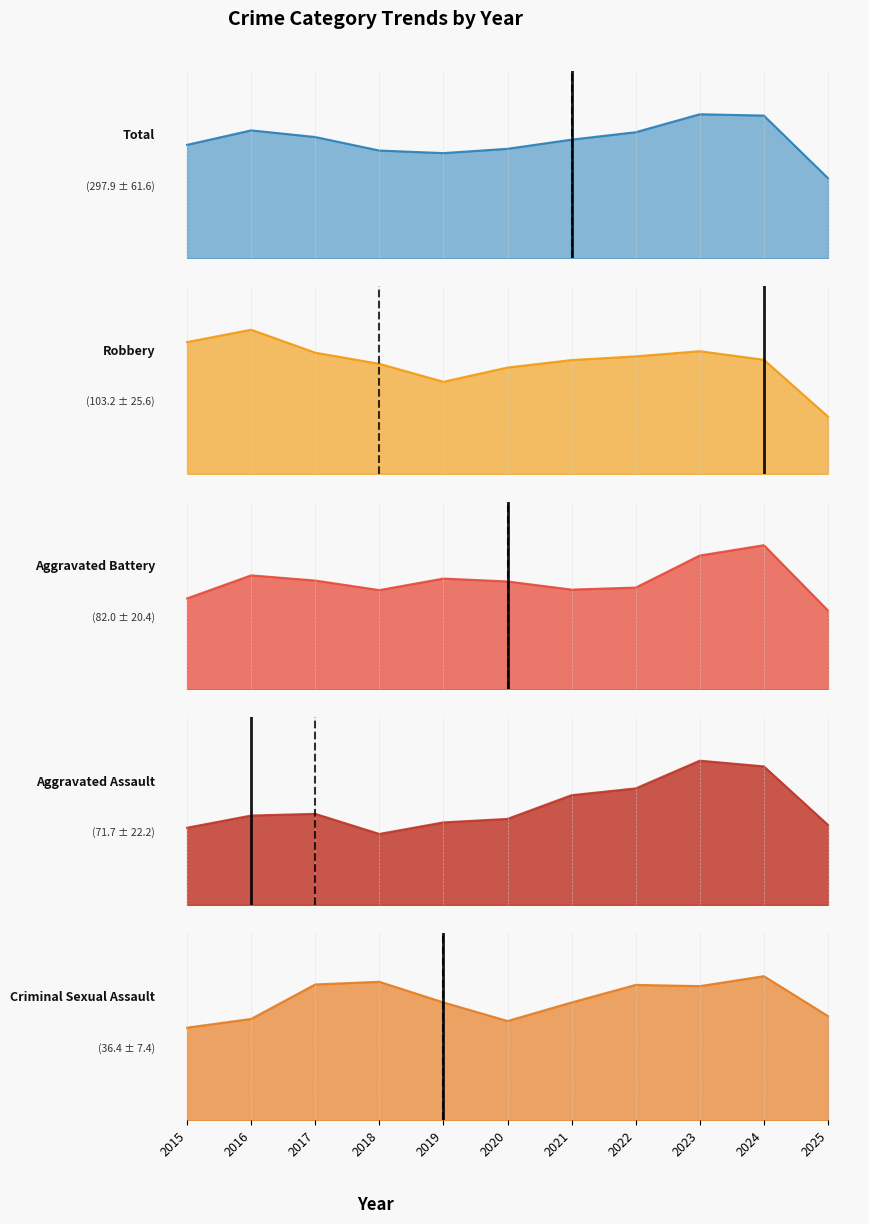

Is the value of Aggravated Battery at 2025 greater than the value of Total at 2025?

No